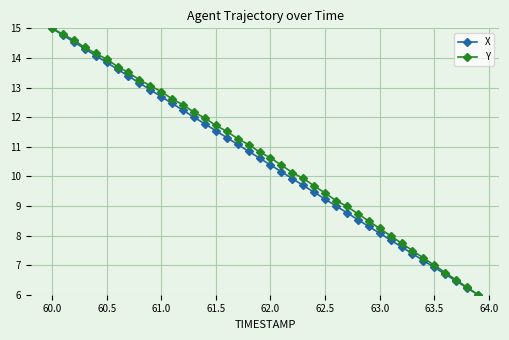

What is the value of the Y point at the 8th from the left?

13.5